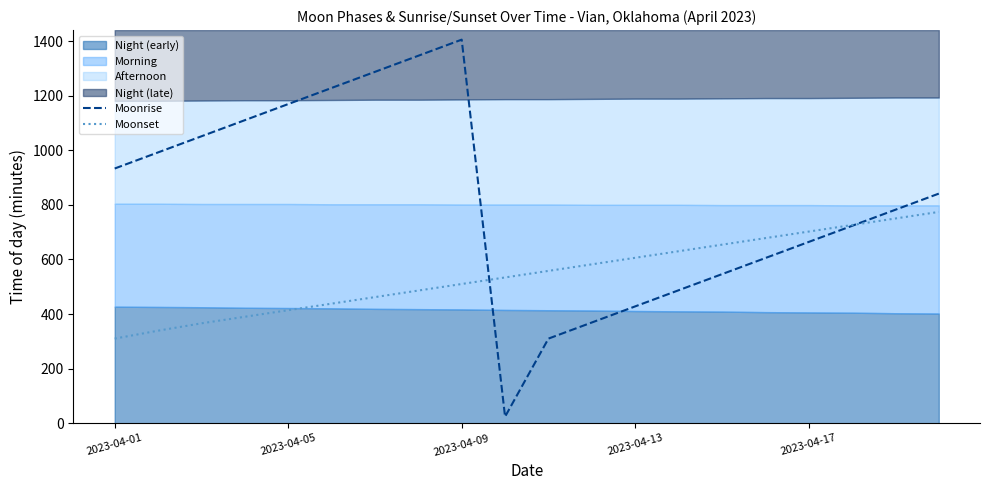

What is the minimum value for Moonset?

310